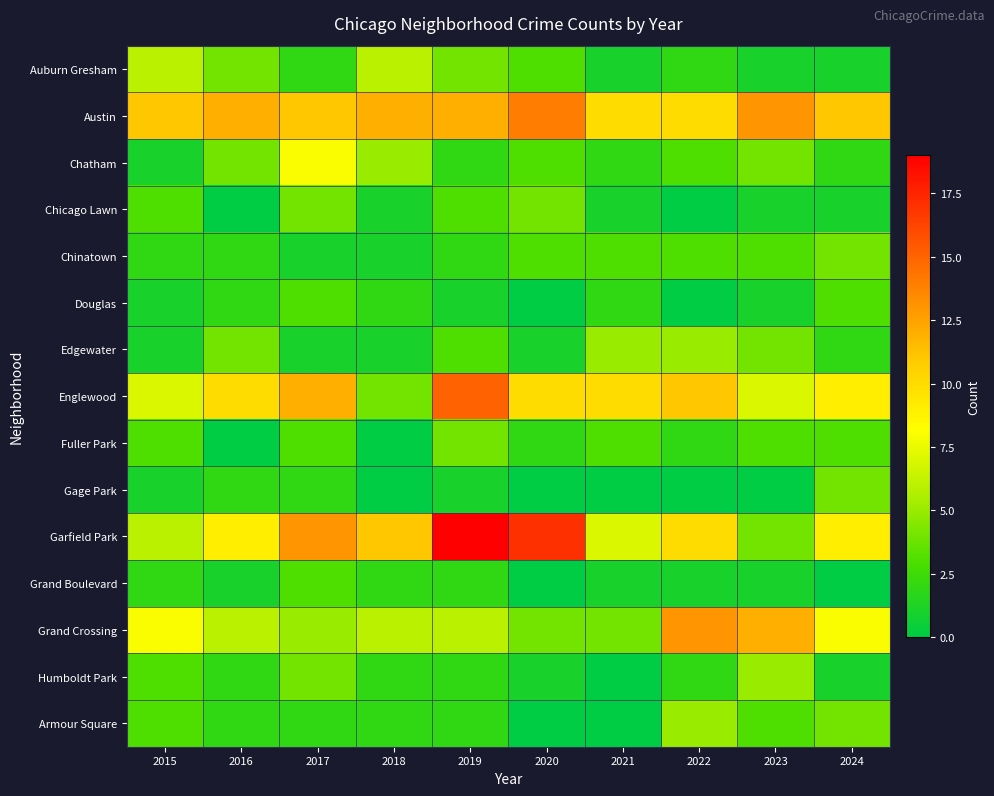

Reading left to right, transcribe all the data shown in this chart.

Auburn Gresham: 2015=6	2016=4	2017=2	2018=6	2019=4	2020=3	2021=1	2022=2	2023=1	2024=1
Austin: 2015=11	2016=12	2017=11	2018=12	2019=12	2020=14	2021=10	2022=10	2023=13	2024=11
Chatham: 2015=1	2016=4	2017=8	2018=5	2019=2	2020=3	2021=2	2022=3	2023=4	2024=2
Chicago Lawn: 2015=3	2016=0	2017=4	2018=1	2019=3	2020=4	2021=1	2022=0	2023=1	2024=1
Chinatown: 2015=2	2016=2	2017=1	2018=1	2019=2	2020=3	2021=3	2022=3	2023=3	2024=4
Douglas: 2015=1	2016=2	2017=3	2018=2	2019=1	2020=0	2021=2	2022=0	2023=1	2024=3
Edgewater: 2015=1	2016=4	2017=1	2018=1	2019=3	2020=1	2021=5	2022=5	2023=4	2024=2
Englewood: 2015=7	2016=10	2017=12	2018=4	2019=15	2020=10	2021=10	2022=11	2023=7	2024=9
Fuller Park: 2015=3	2016=0	2017=3	2018=0	2019=4	2020=2	2021=3	2022=2	2023=3	2024=3
Gage Park: 2015=1	2016=2	2017=2	2018=0	2019=1	2020=0	2021=0	2022=0	2023=0	2024=4
Garfield Park: 2015=6	2016=9	2017=13	2018=11	2019=19	2020=17	2021=7	2022=10	2023=4	2024=9
Grand Boulevard: 2015=2	2016=1	2017=3	2018=2	2019=2	2020=0	2021=1	2022=1	2023=1	2024=0
Grand Crossing: 2015=8	2016=6	2017=5	2018=6	2019=6	2020=4	2021=4	2022=13	2023=12	2024=8
Humboldt Park: 2015=3	2016=2	2017=4	2018=2	2019=2	2020=1	2021=0	2022=2	2023=5	2024=1
Armour Square: 2015=3	2016=2	2017=2	2018=2	2019=2	2020=0	2021=0	2022=5	2023=3	2024=4